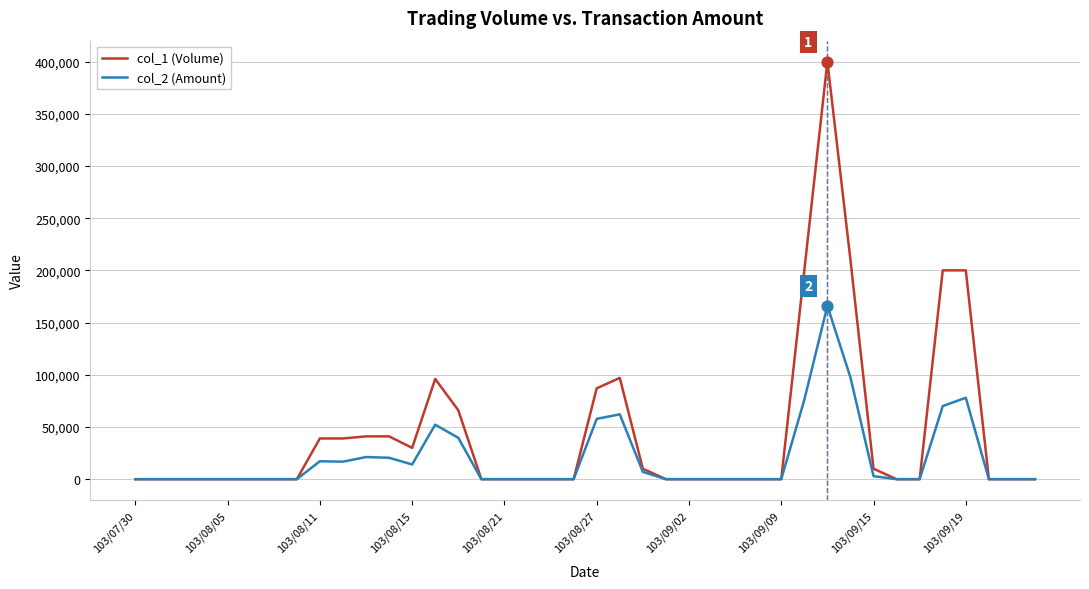

Which series has the largest range (max minus min)?

col_1 (Volume)